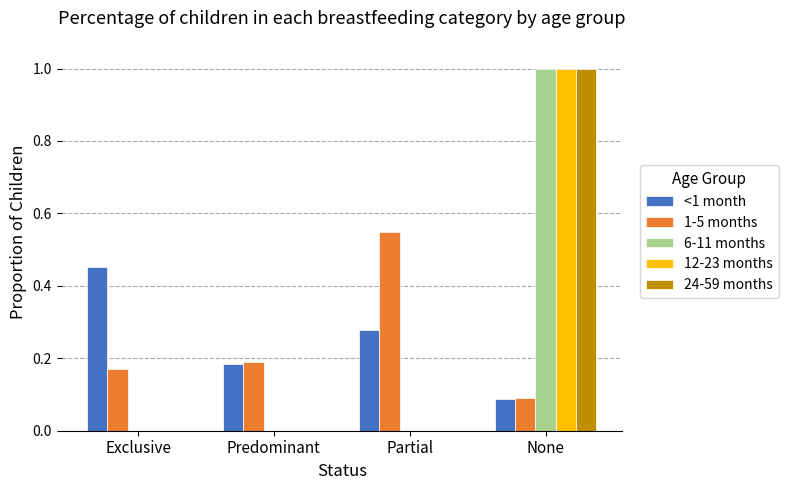

True or false: 6-11 months has a value of 0.0 at Exclusive.

True